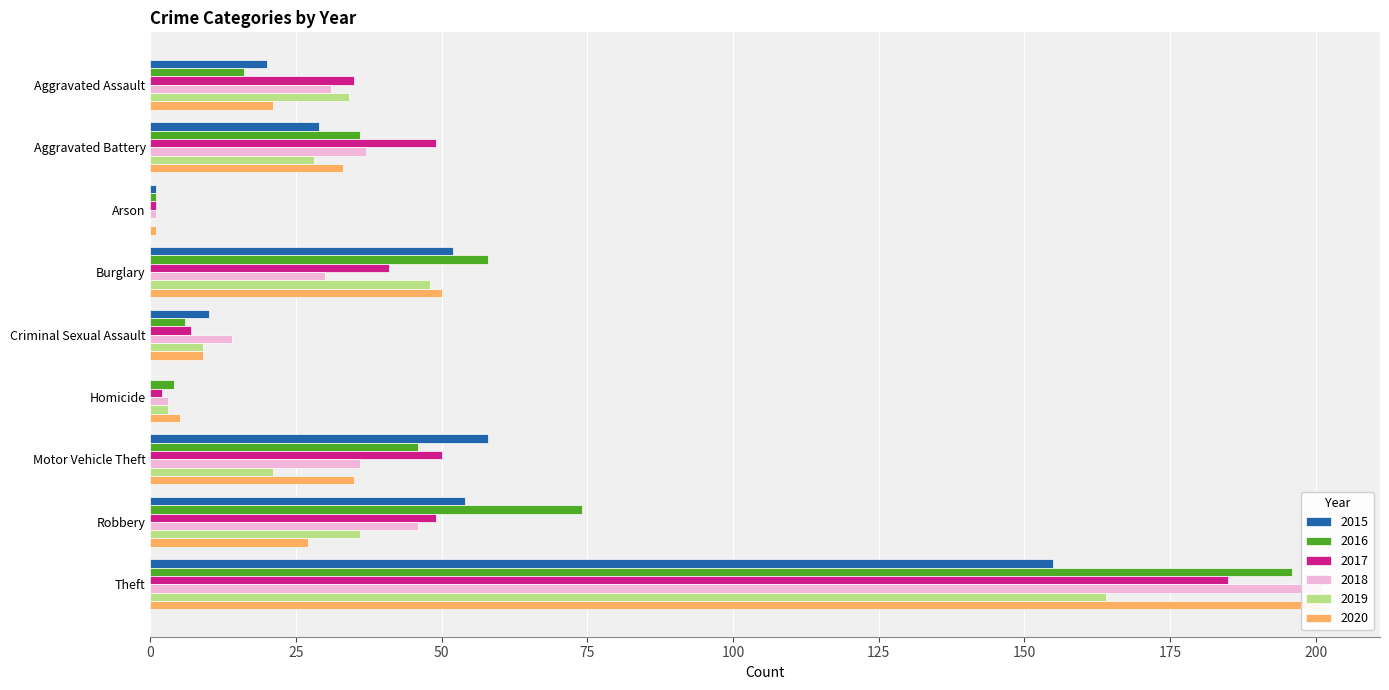

Read the 2020 value at Homicide.

5